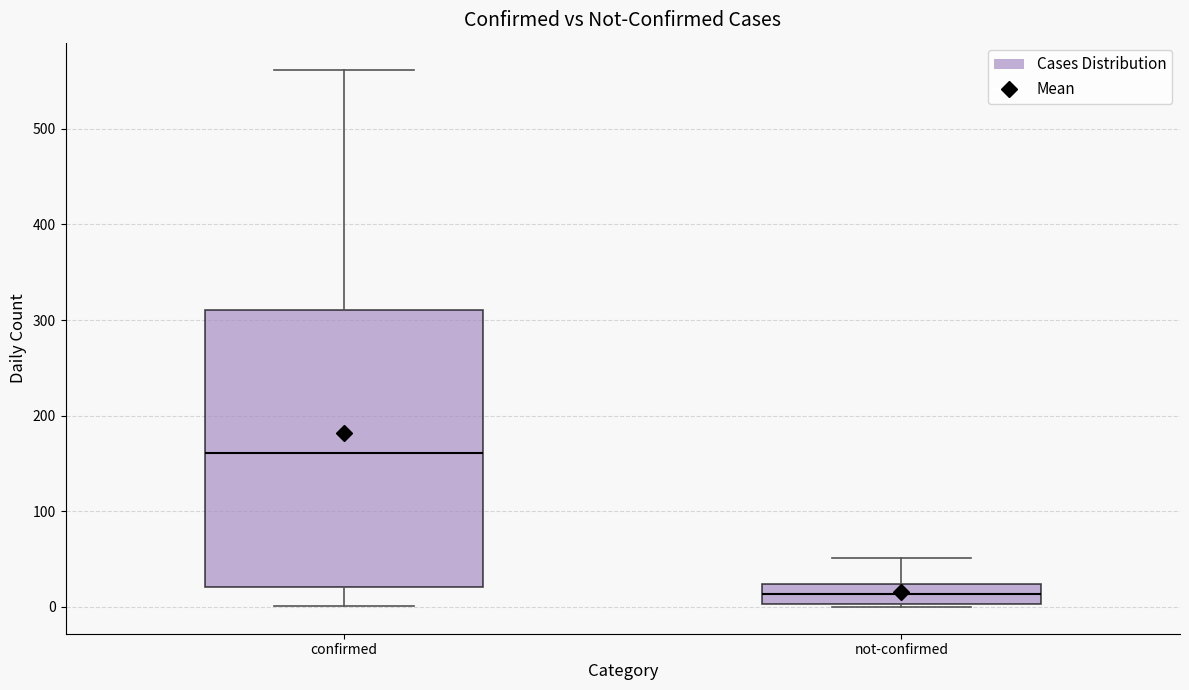

Which box's median line is the lowest?

not-confirmed